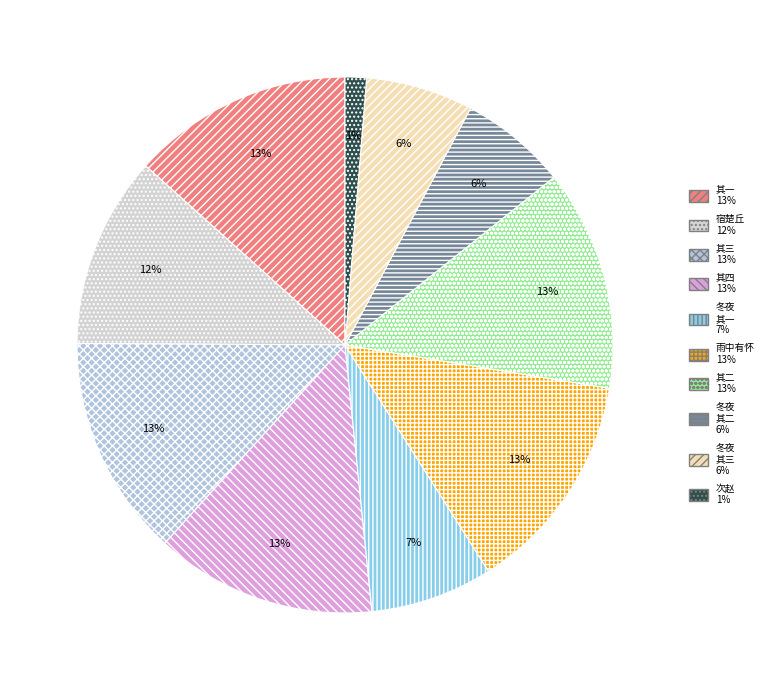

Count the number of slices in the pie.

10